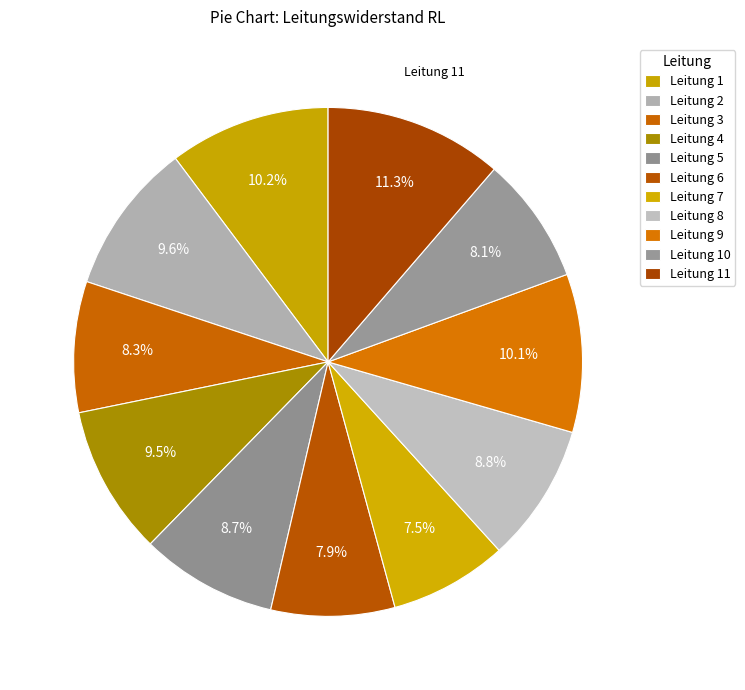

Count the number of slices in the pie.

11